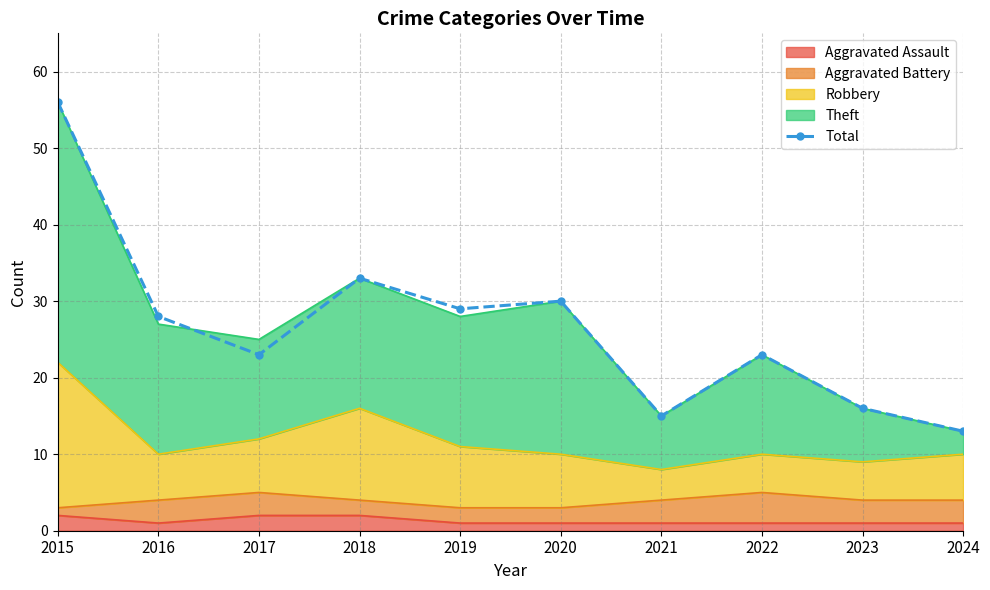

What is the value of the 4th point from the left?

33